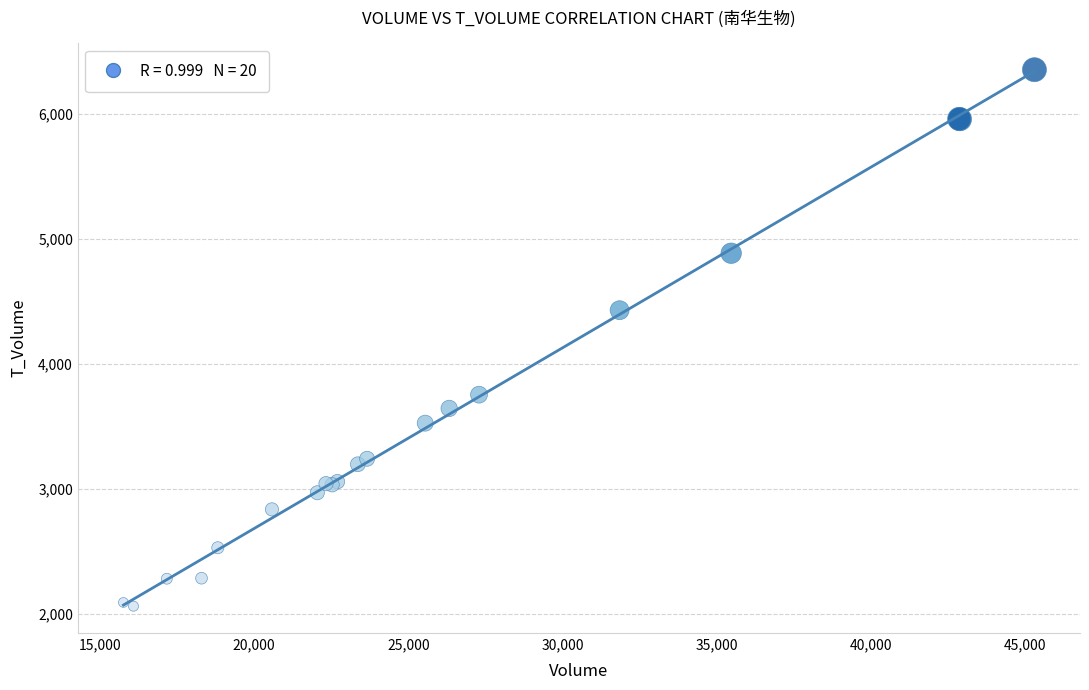

What Y value in the scatter plot is closest to 4208?

4430